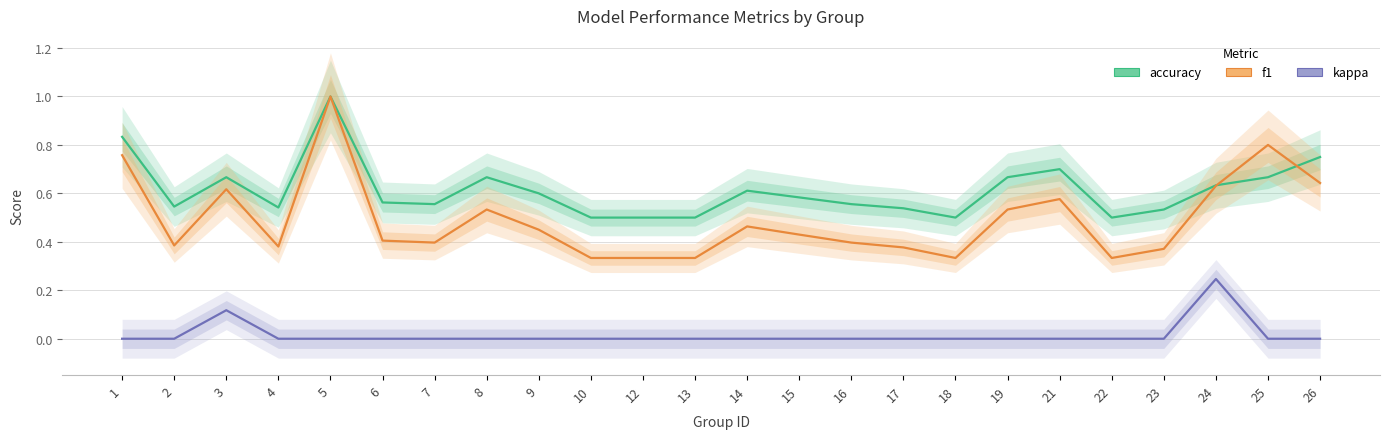

At which label does accuracy reach its minimum?

10